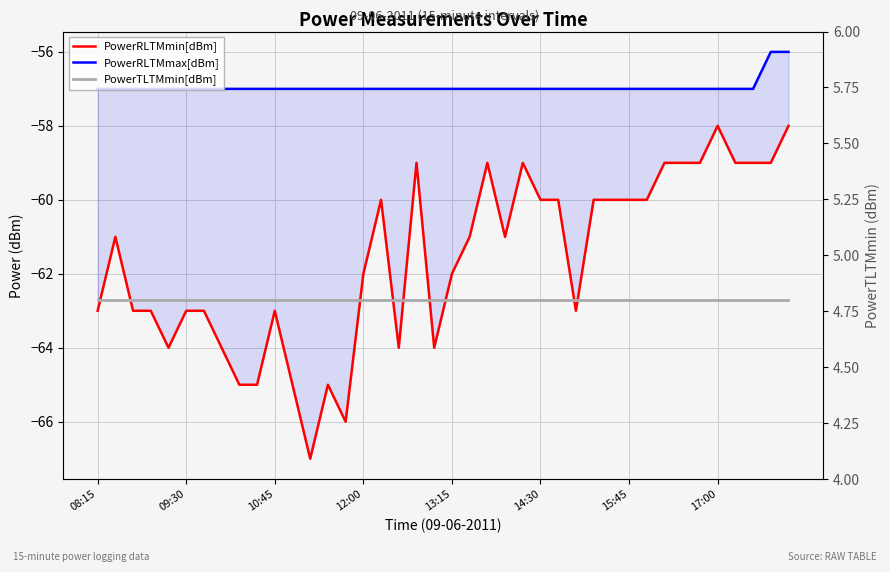

What is the smallest value displayed?

-67.0